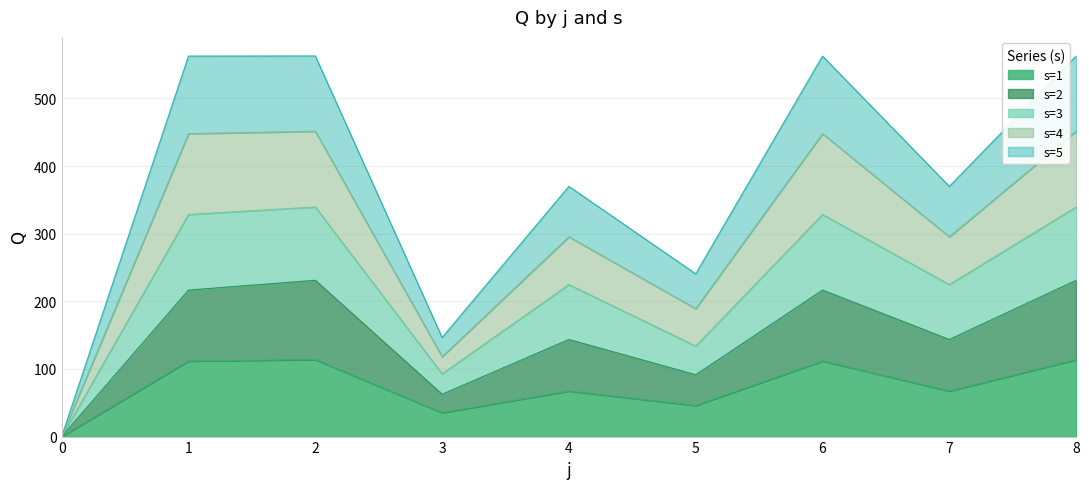

Which series has the largest range (max minus min)?

s=4